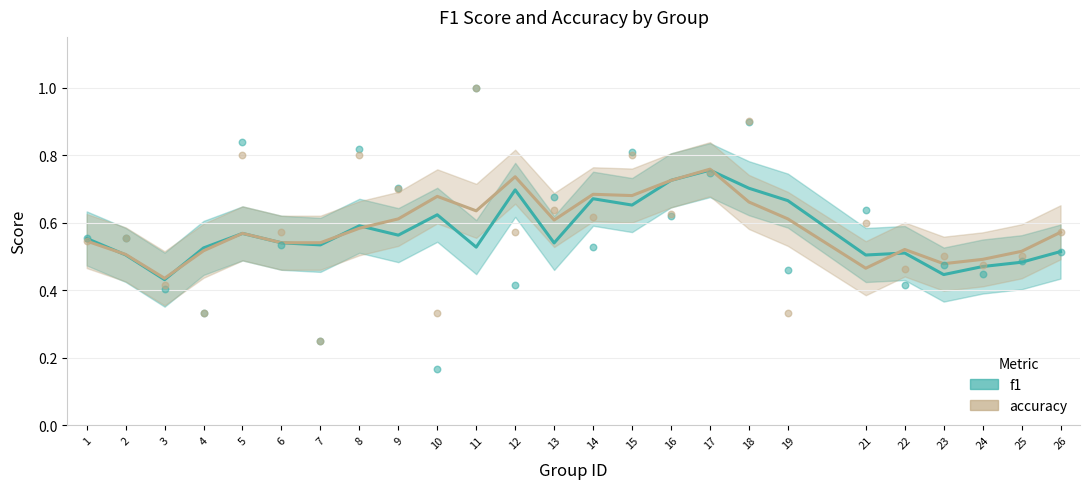

At how many categories does at least one series exceed 0?

25